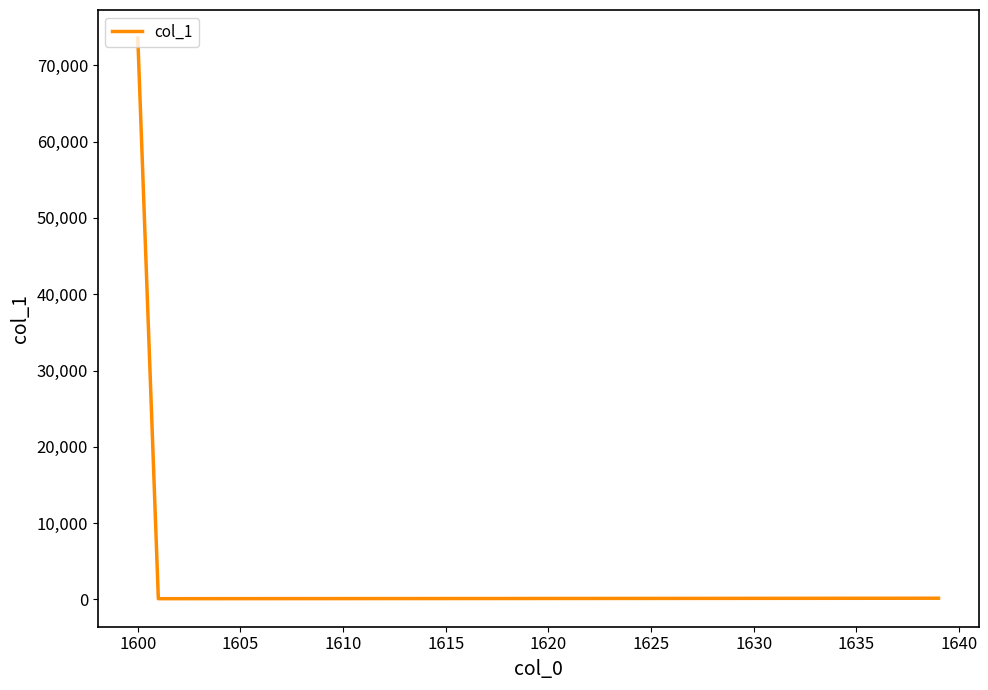

What is the difference between the maximum and minimum values?

73500.6